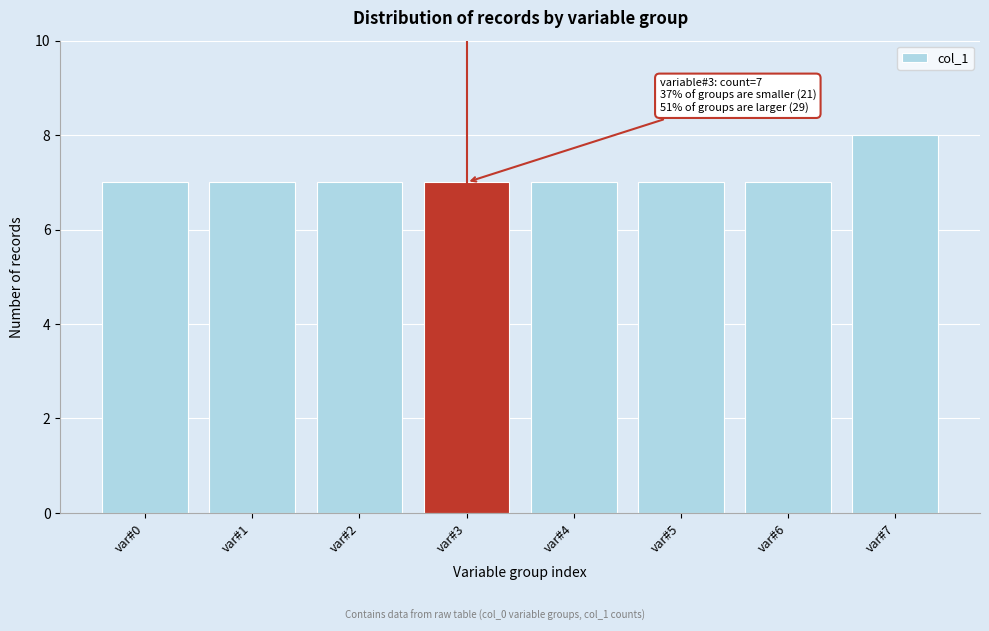

Reading right to left, list all the values displayed in this chart.

var#7=8	var#6=7	var#5=7	var#4=7	var#3=7	var#2=7	var#1=7	var#0=7